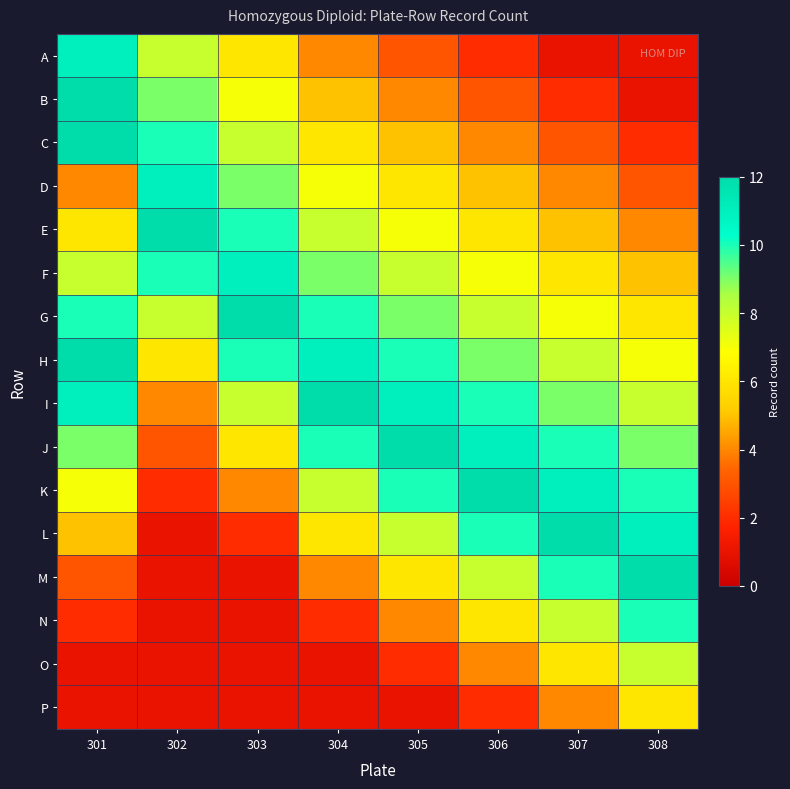

Count the number of data series in this chart.

16